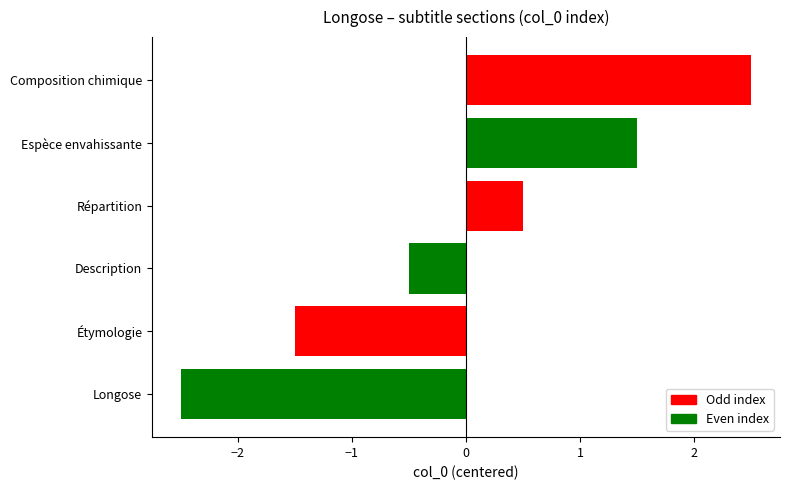

How many data points are less than 0?

3